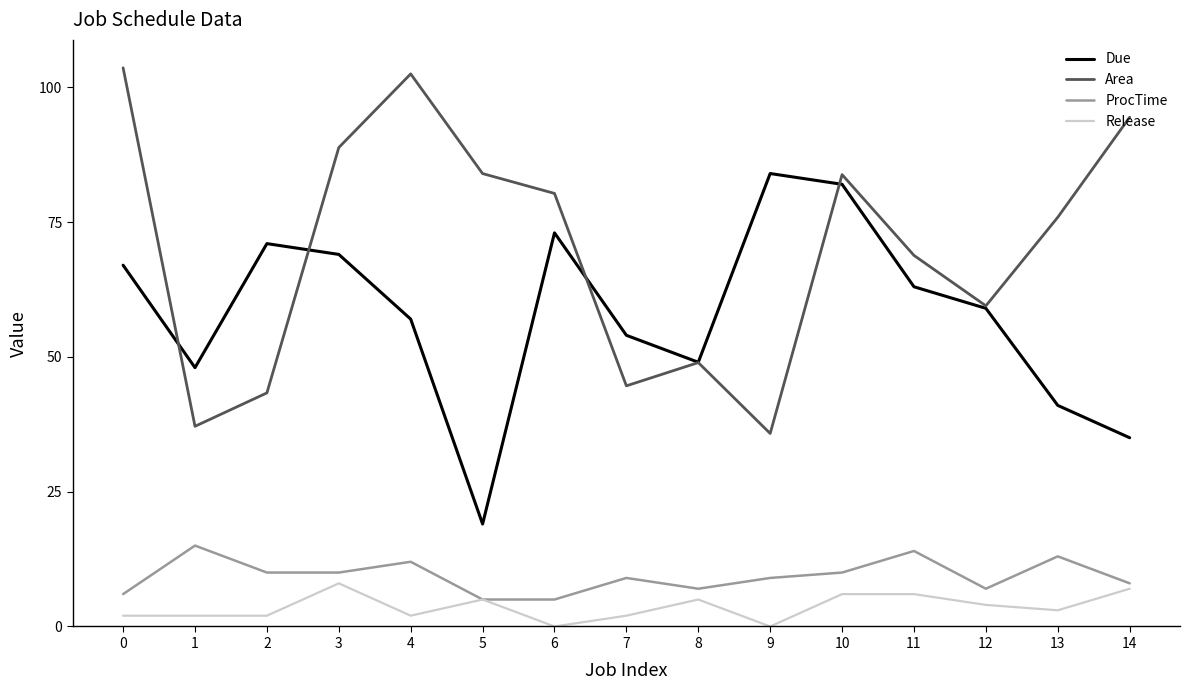

Rank the series at 9 from lowest to highest value.

Release, ProcTime, Area, Due